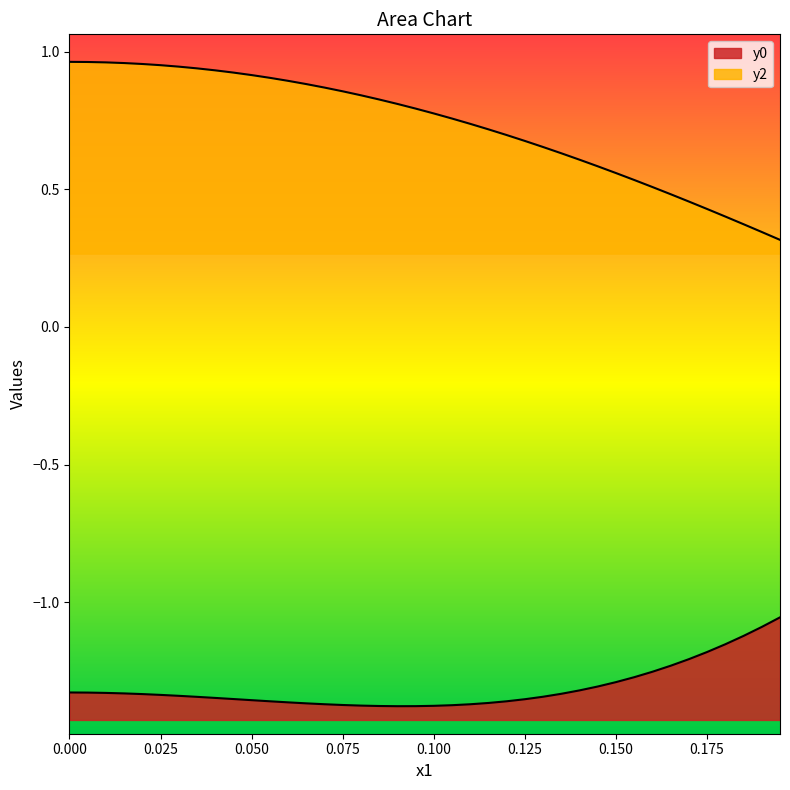

How many lines are shown in the chart?

2